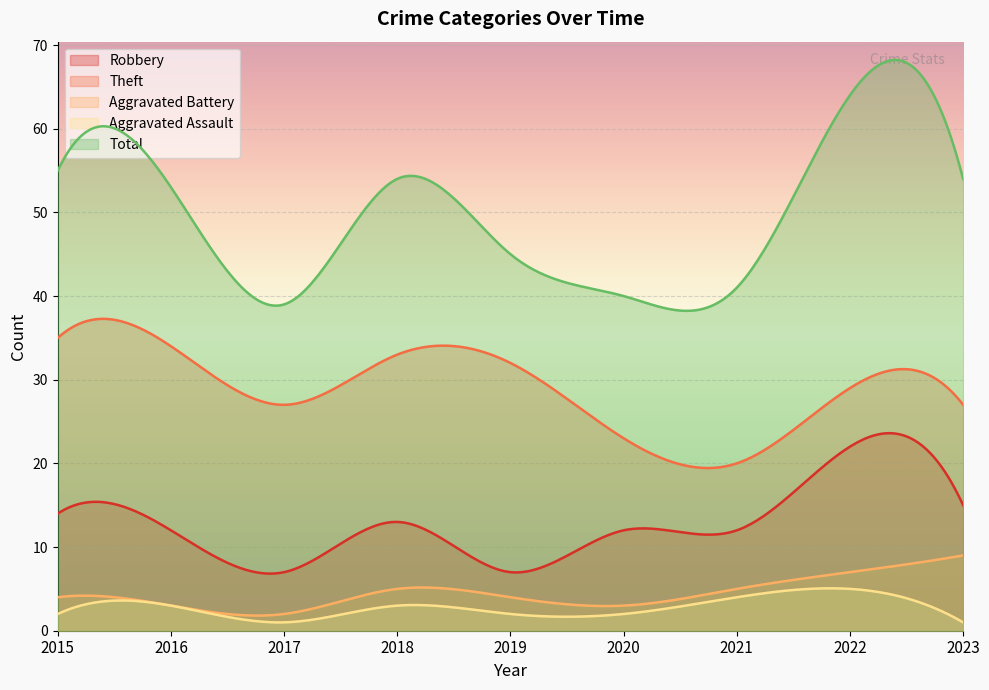

What is the average value of the Total series?

49.7